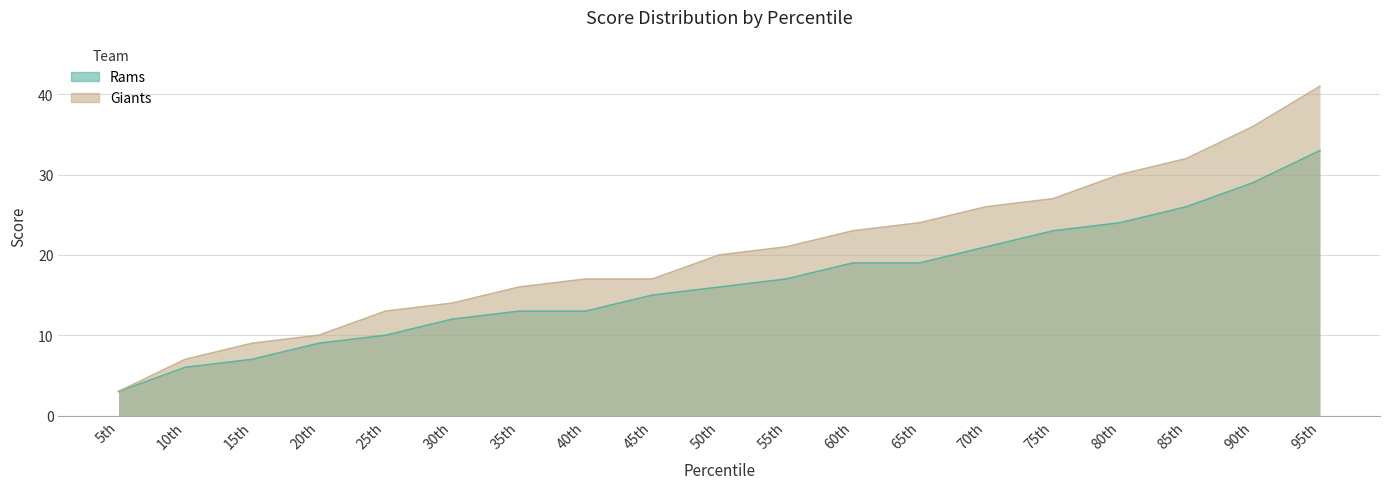

Which category has the highest value across all series?

95th